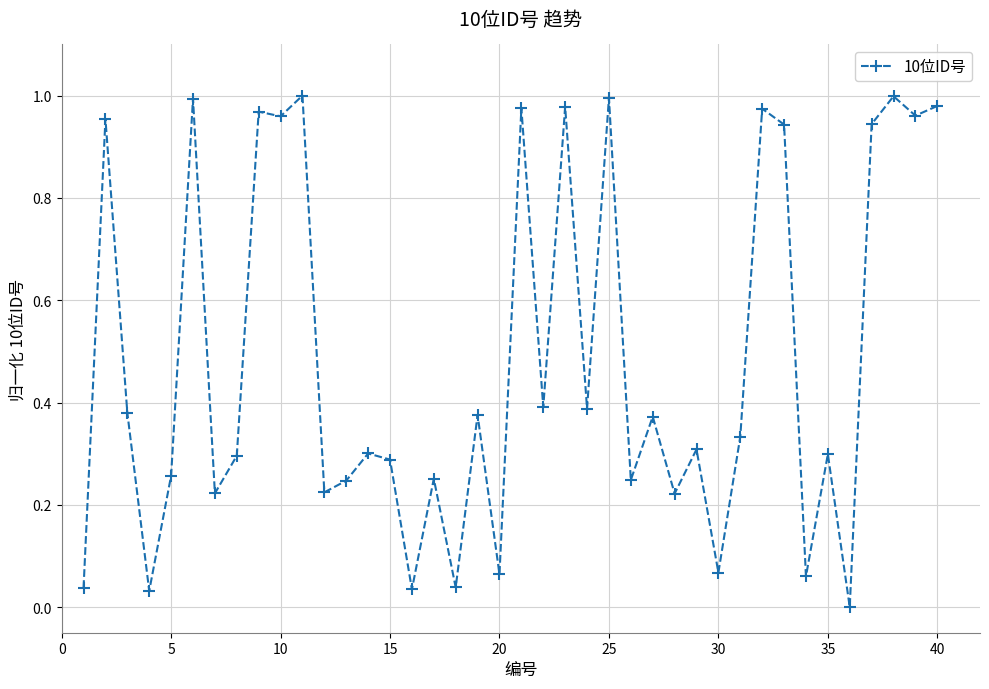

What is the average value?

0.5